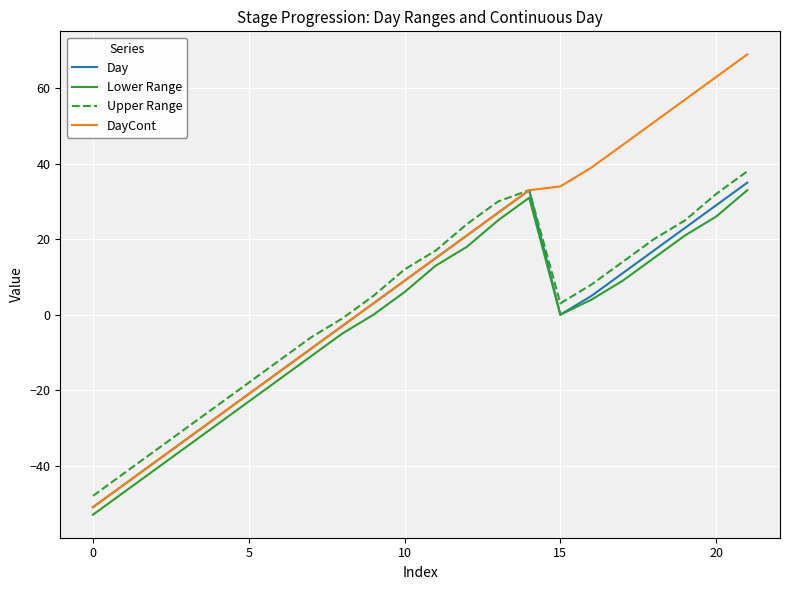

Which series has the widest spread of values?

DayCont